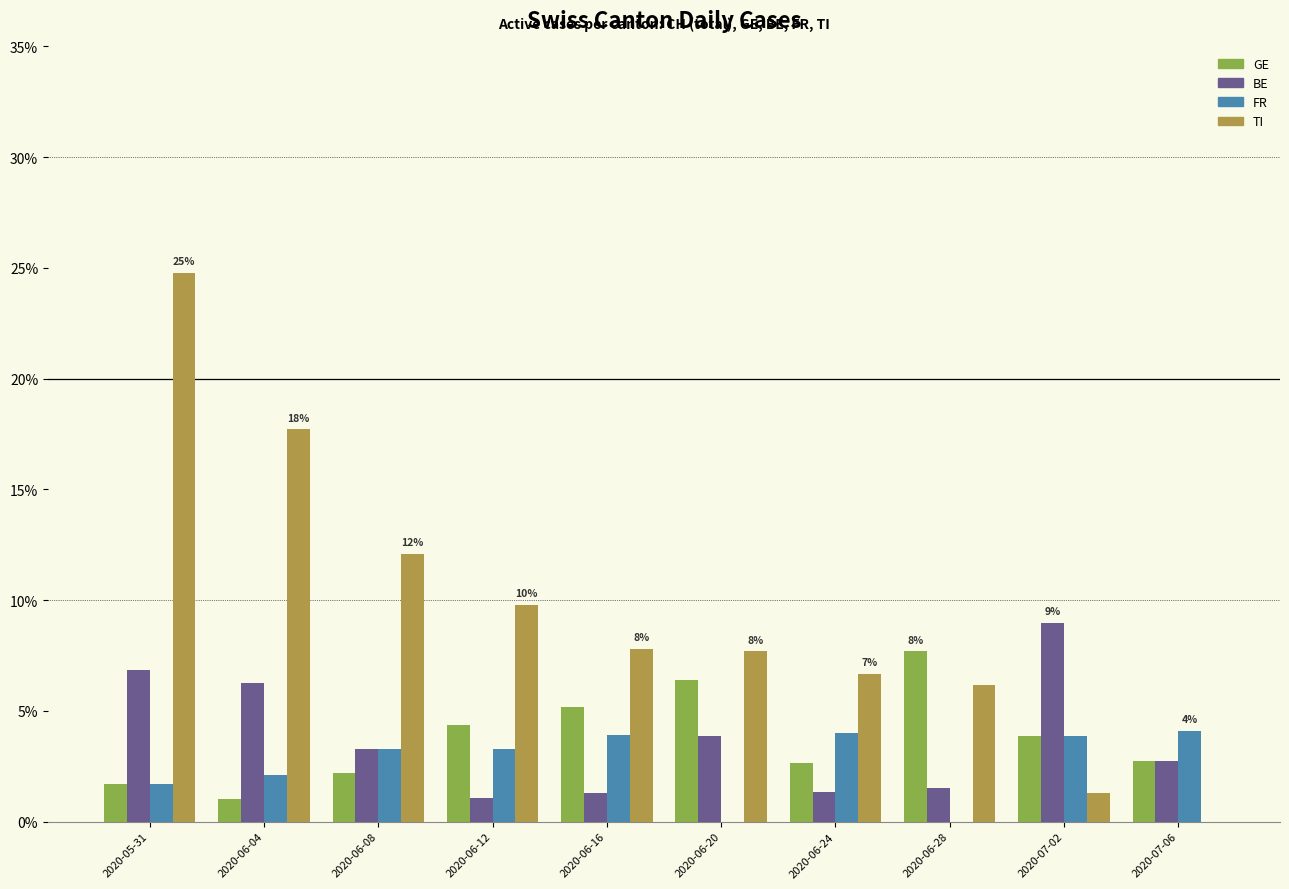

Count the number of categories in the chart.

10